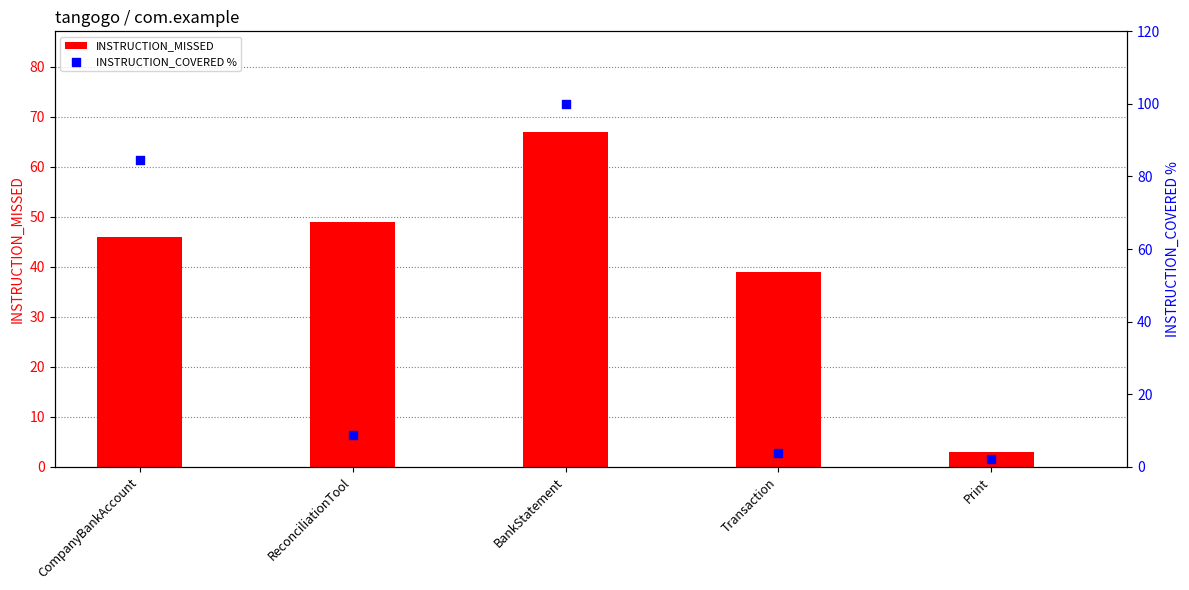

Which series has the largest Y range (max minus min)?

INSTRUCTION_COVERED %